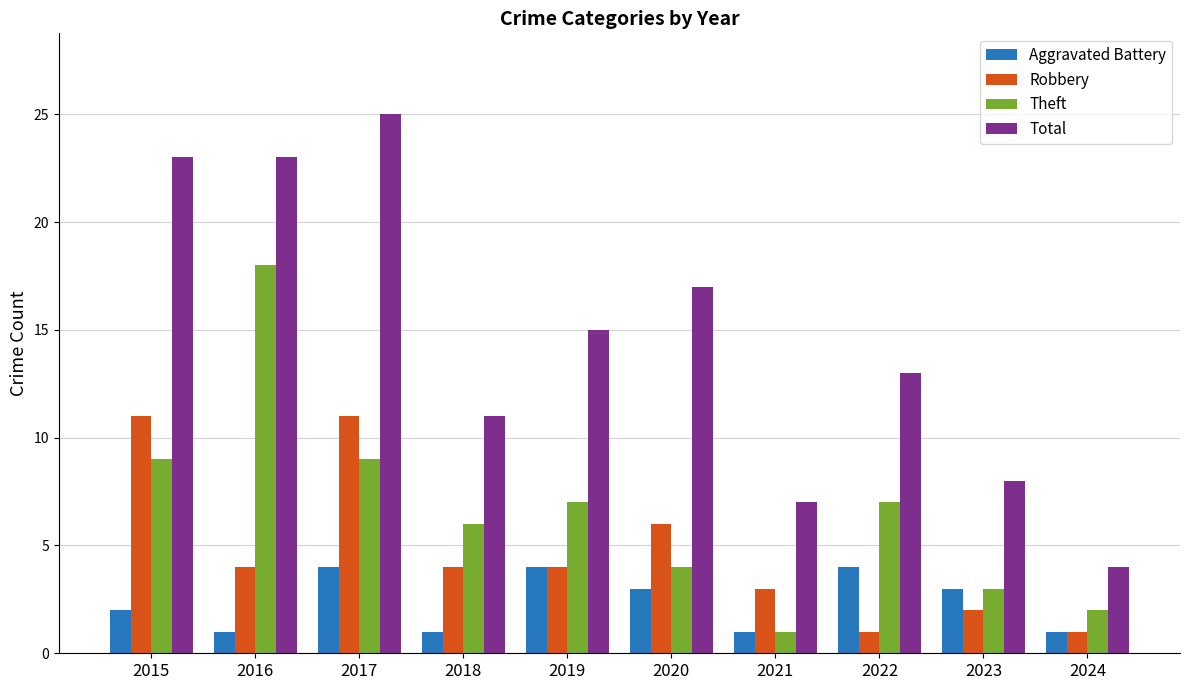

What is the total value across all series at 2018?

22